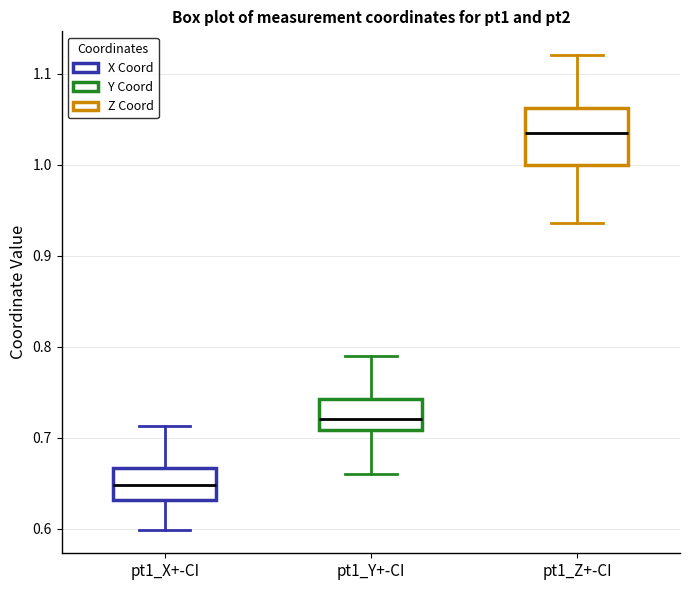

Reading left to right, transcribe this box plot: for each box, give where its median line is, the range the box spans, and where its two whiskers end, as read against the y-axis. The values are not printed on the chart, so give them approximately, as read against the axis.

pt1_X+-CI: median 0.65, box 0.63 to 0.67, whiskers 0.60 to 0.71
pt1_Y+-CI: median 0.72, box 0.71 to 0.74, whiskers 0.66 to 0.79
pt1_Z+-CI: median 1.03, box 1.00 to 1.06, whiskers 0.94 to 1.12